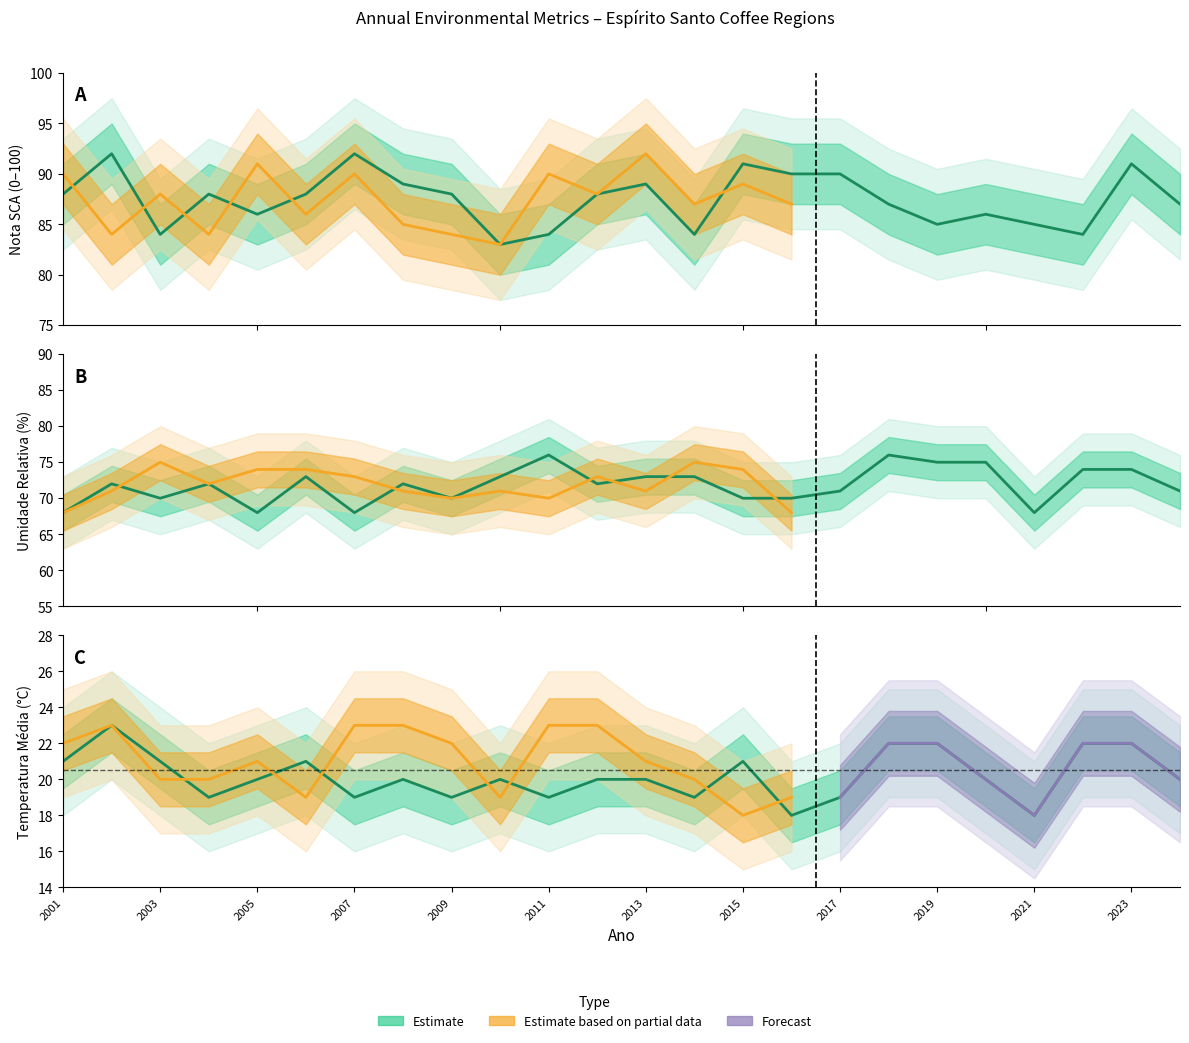

True or false: Afonso Claudio - Umidade (%) and Afonso Claudio - Temperatura (C) cross at least once.

False